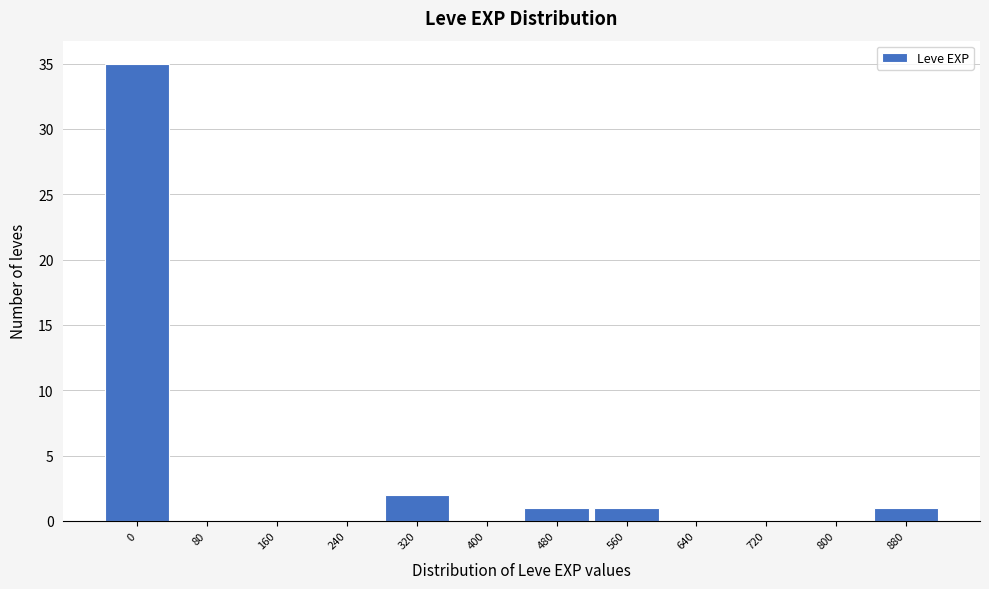

Reading left to right, list all the values displayed in this chart.

0=35	80=0	160=0	240=0	320=2	400=0	480=1	560=1	640=0	720=0	800=0	880=1